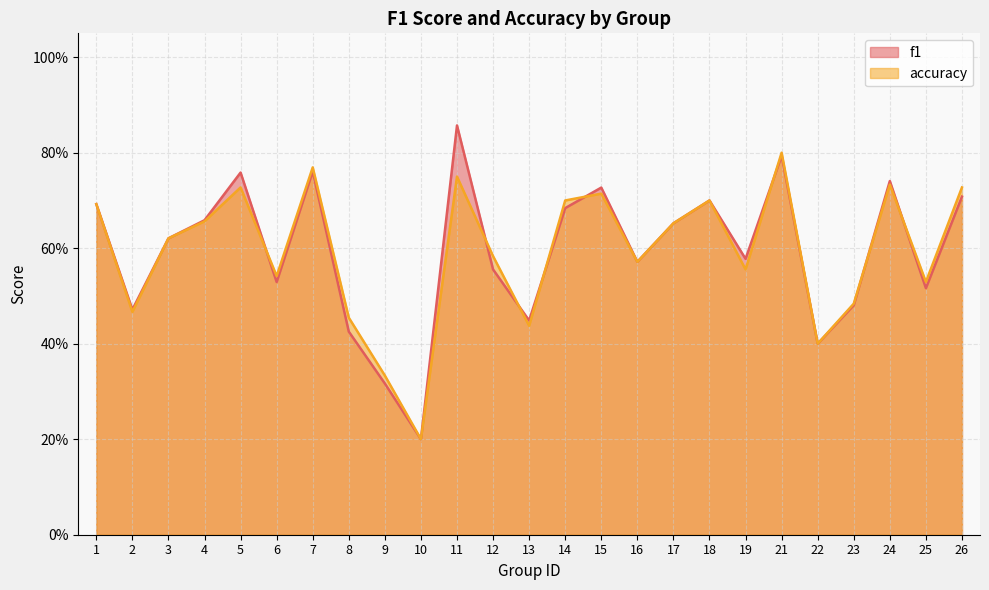

What is the difference between the maximum and minimum values in the f1 series?

0.7